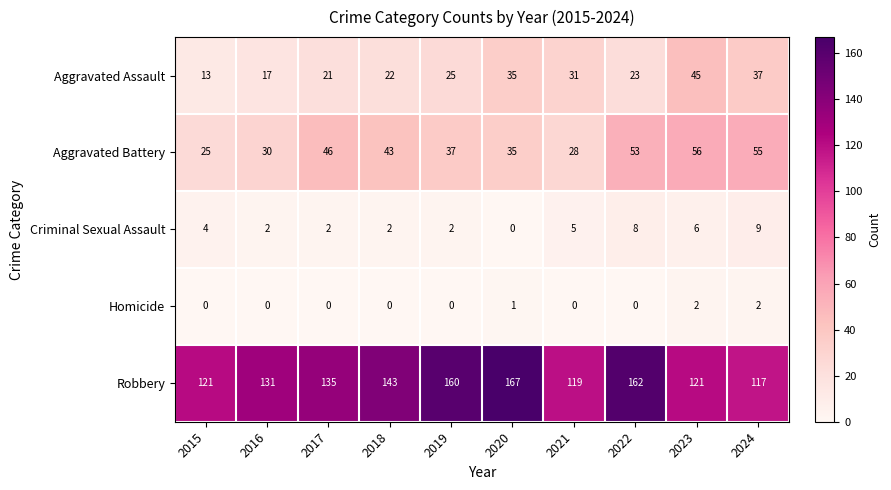

The value of Aggravated Battery at 2018 is 66. True or false?

False